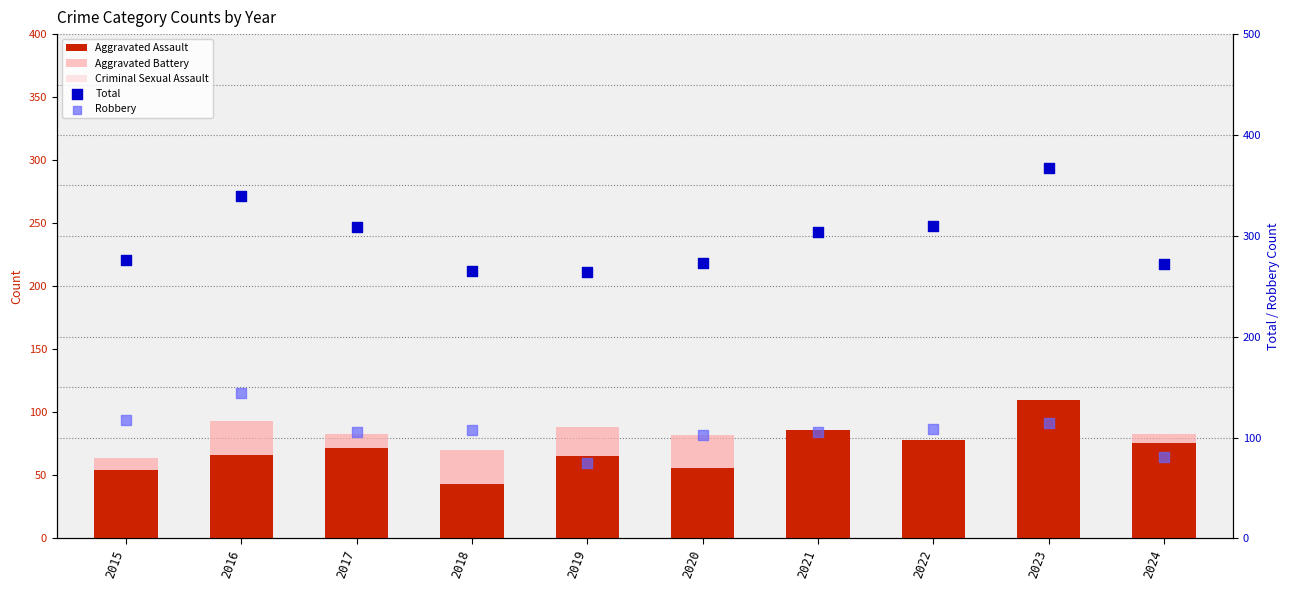

What are all the series names shown in the legend?

Aggravated Assault, Aggravated Battery, Criminal Sexual Assault, Total, Robbery